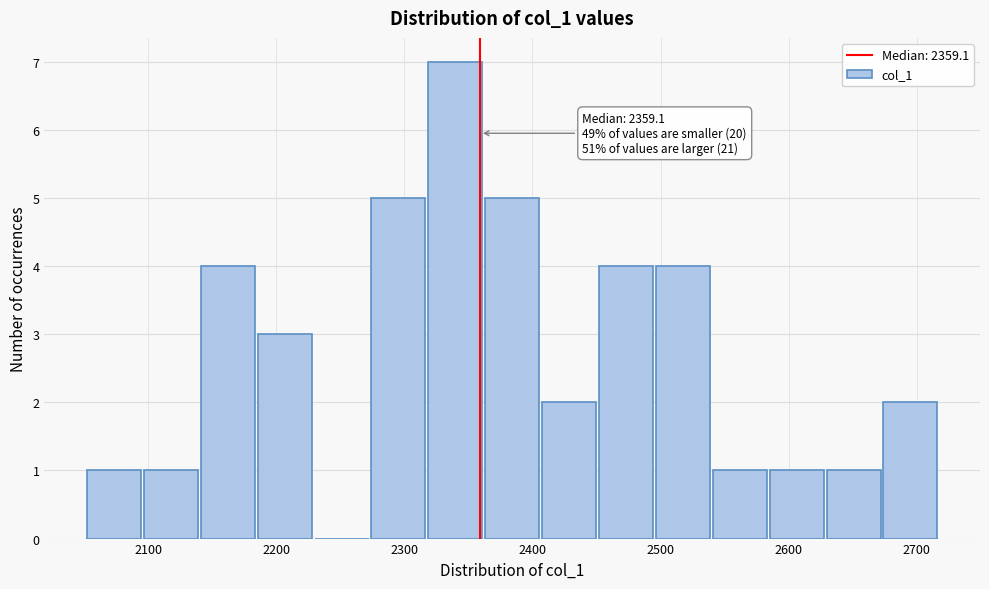

Over which range of the x-axis is the bar tallest?

2320 to 2360